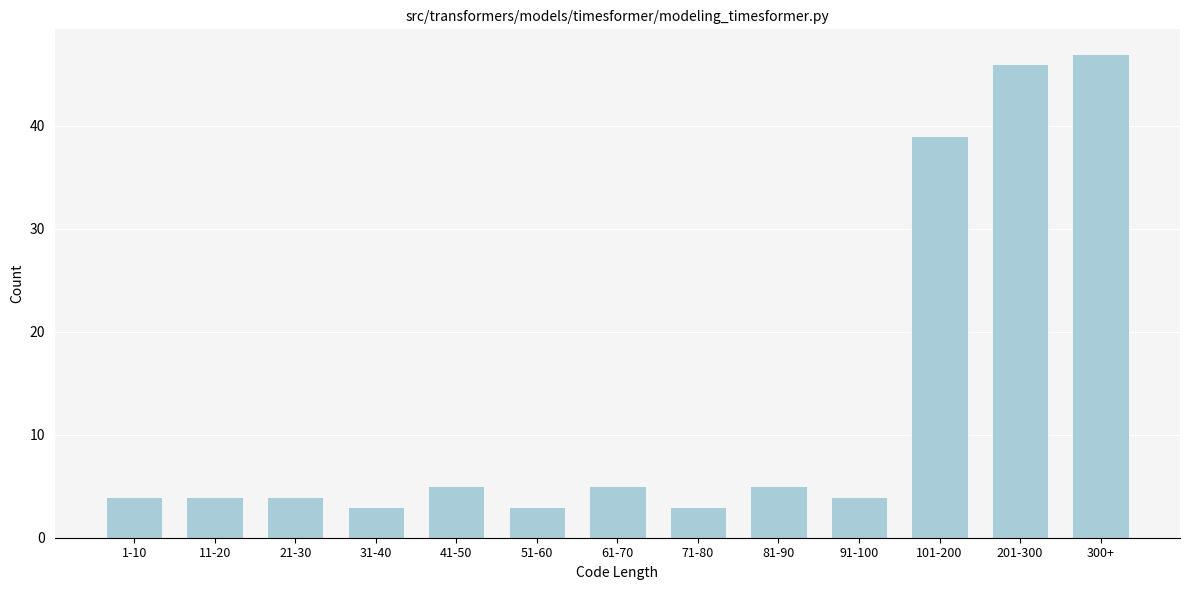

Reading left to right, transcribe all the data shown in this chart.

4	4	4	3	5	3	5	3	5	4	39	46	47